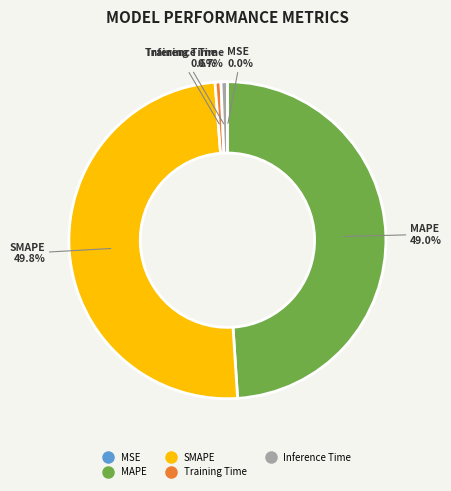

To the nearest percent, what is the difference between the Inference Time and MAPE slice percentages?

48%